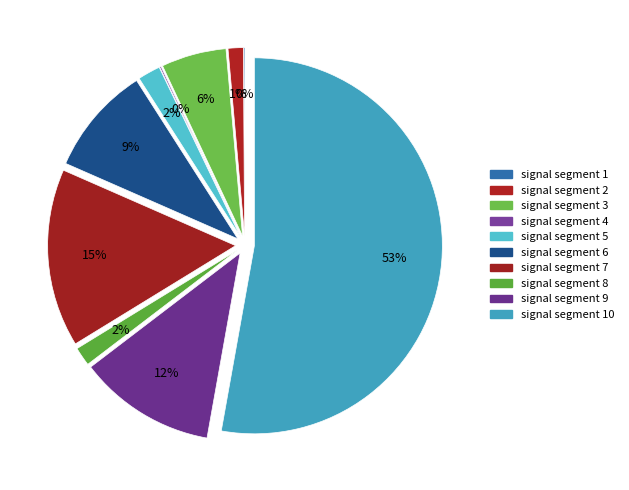

What is the smallest slice in the pie chart?

signal segment 1